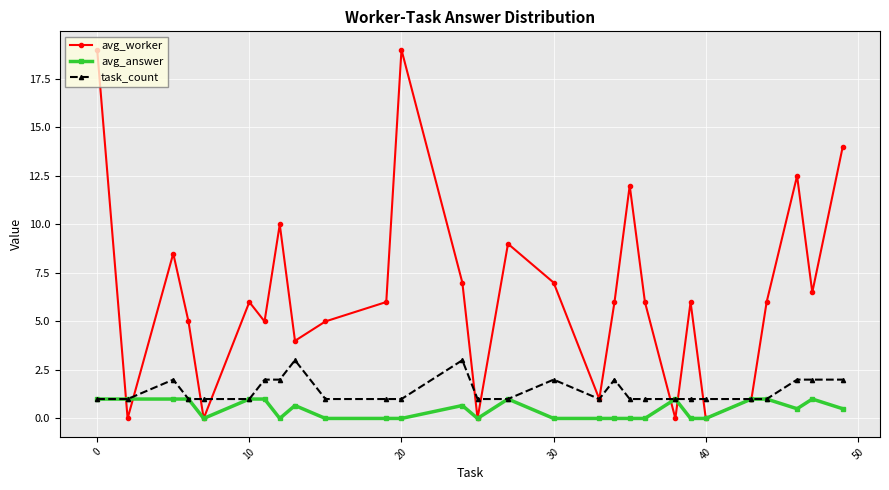

True or false: avg_answer has more than 1 points higher than both neighbors.

True